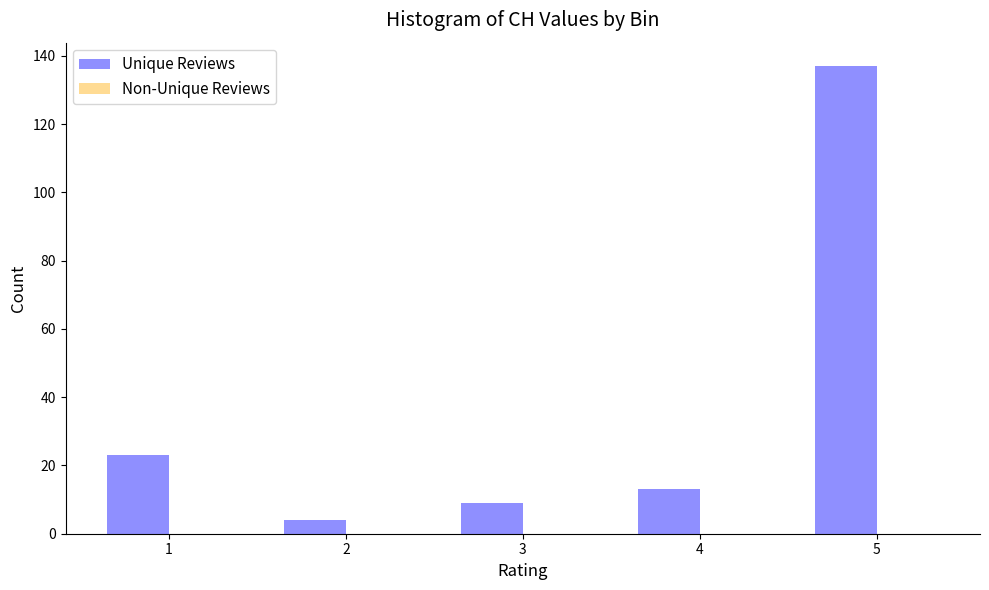

Reading right to left, list all the values displayed in this chart.

137	13	9	4	23